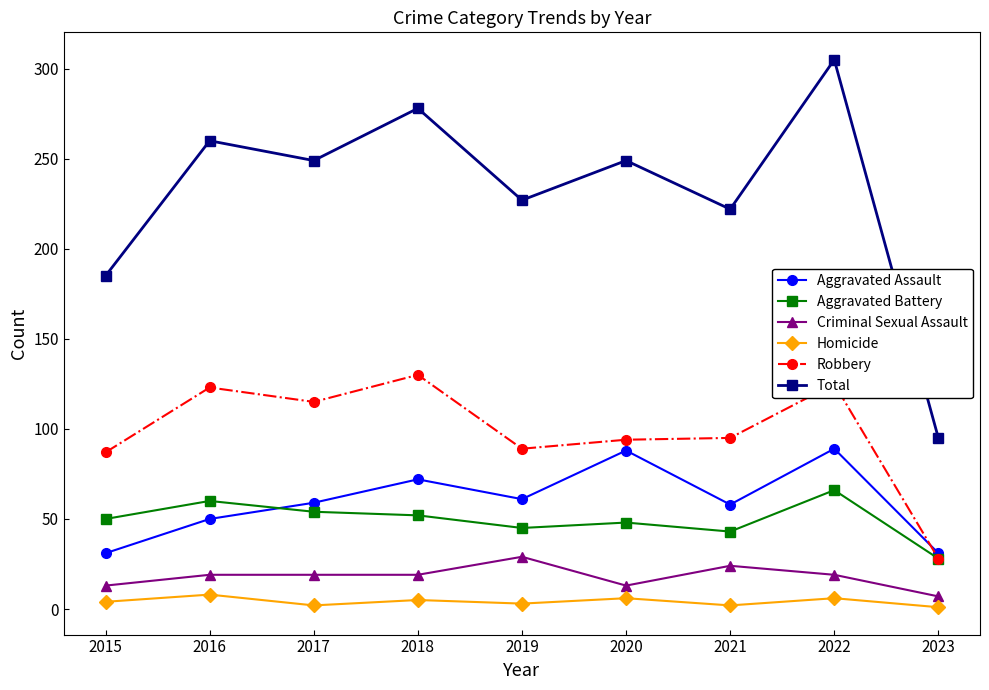

At which category is the sum across all series the highest?

2022